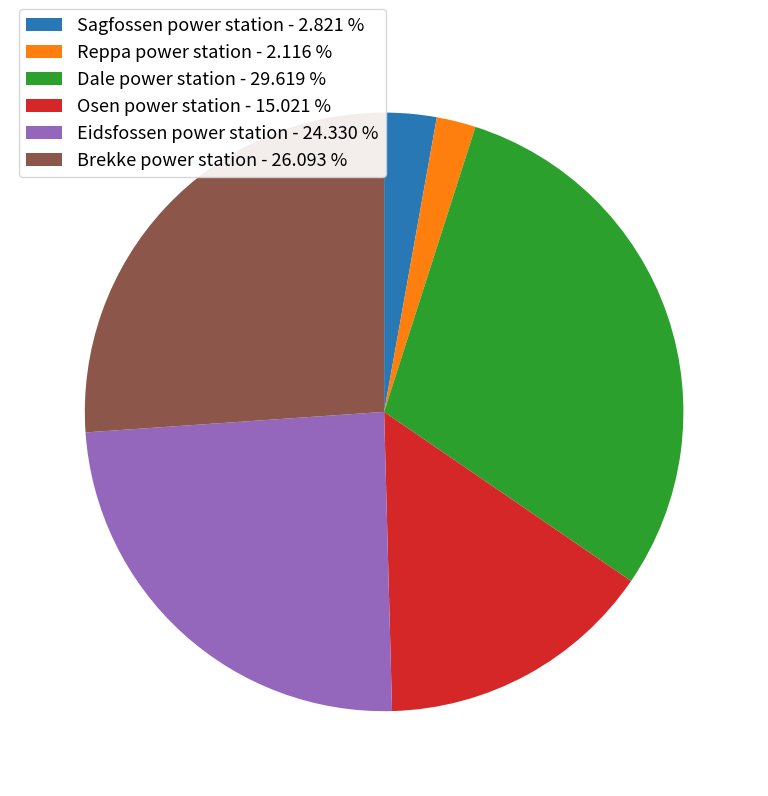

Combined, do Eidsfossen power station - 24.330 % and Dale power station - 29.619 % account for over 50%?

Yes